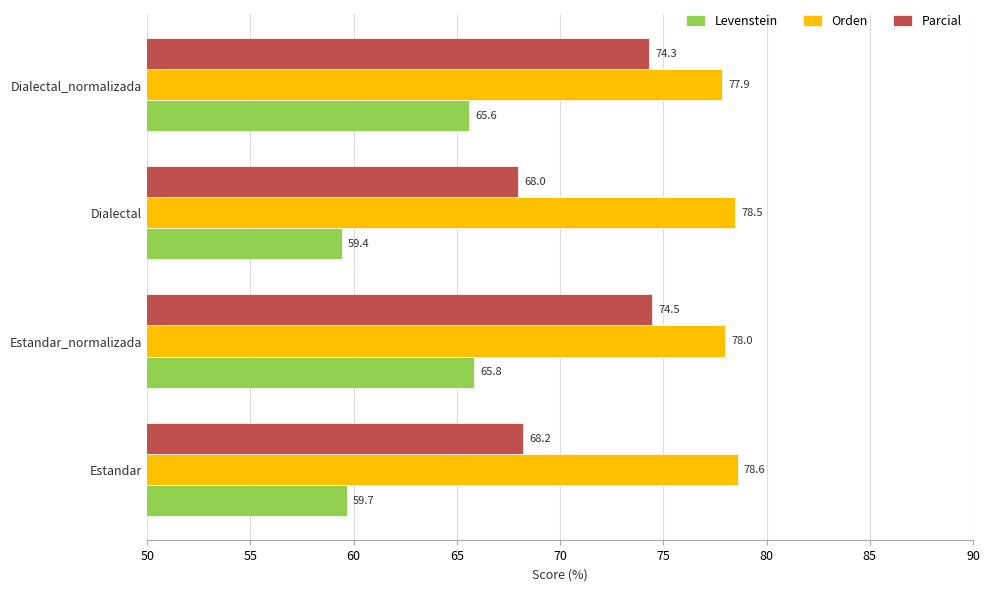

At how many categories does at least one series exceed 74?

4